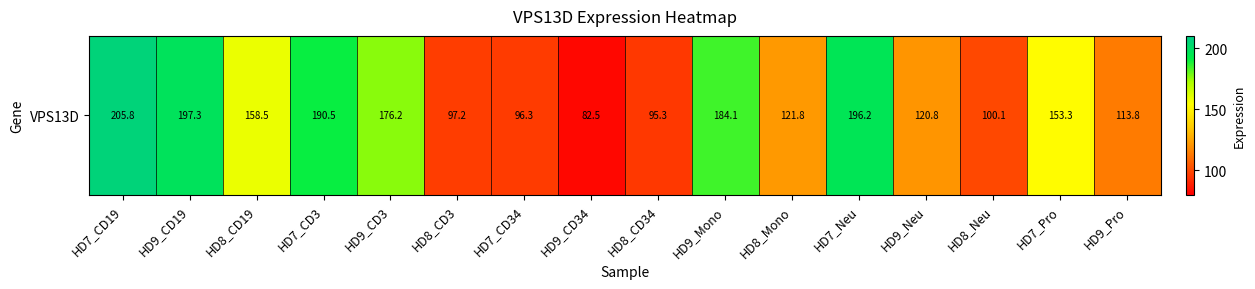

What is the greatest value displayed?

205.8